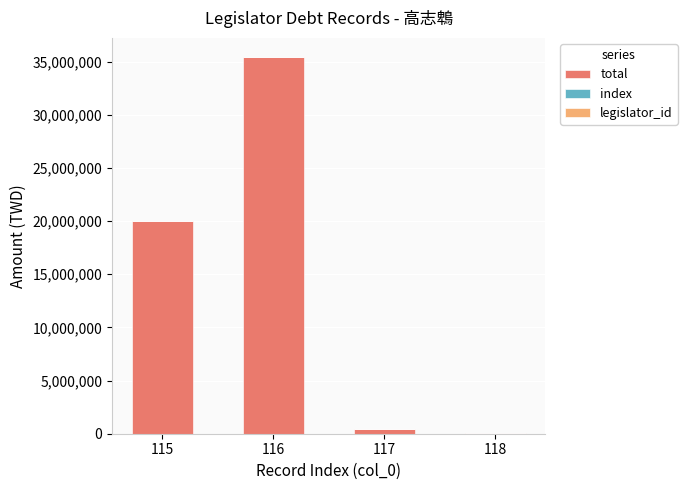

At which category is the sum across all series the highest?

116